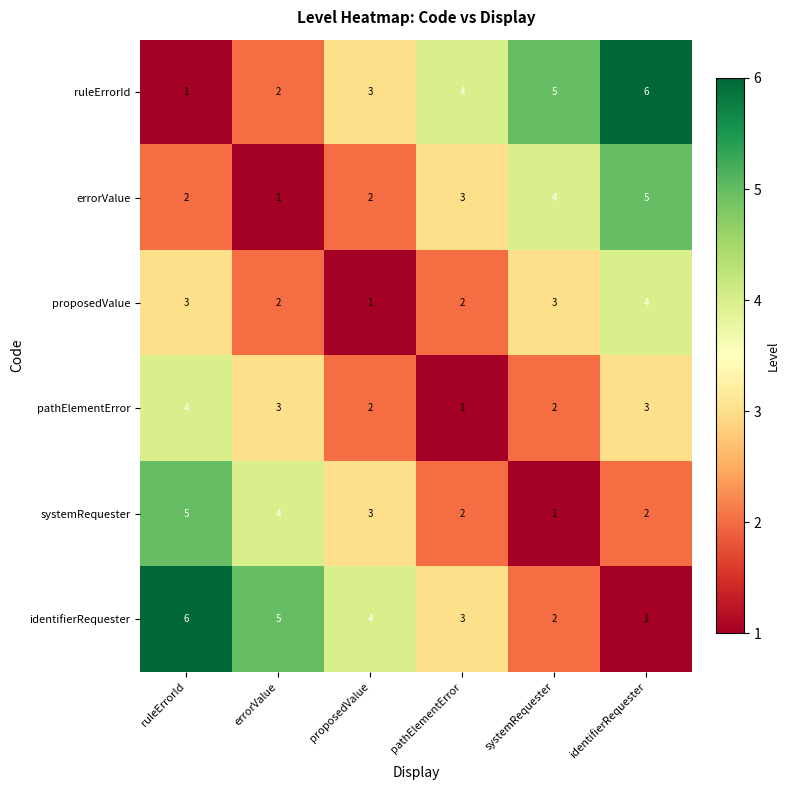

The ruleErrorId series shows 1 at ruleErrorId. True or false?

True